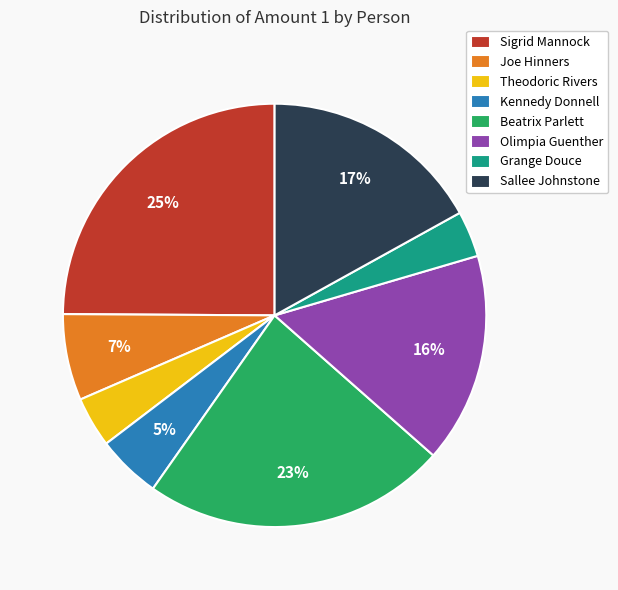

Combined, do Sigrid Mannock and Olimpia Guenther account for over 50%?

No